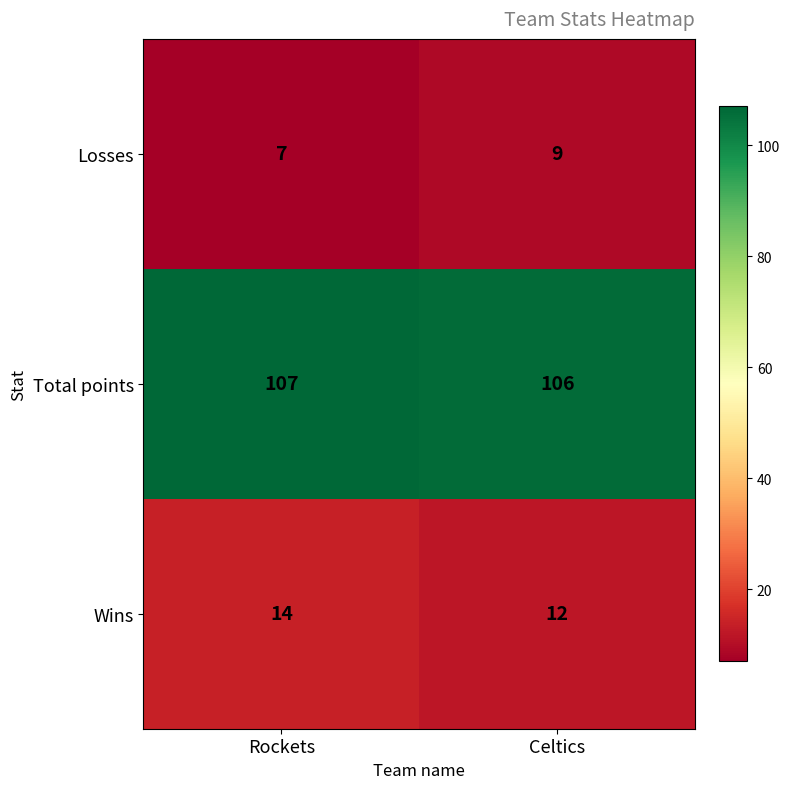

What is the greatest value displayed?

107